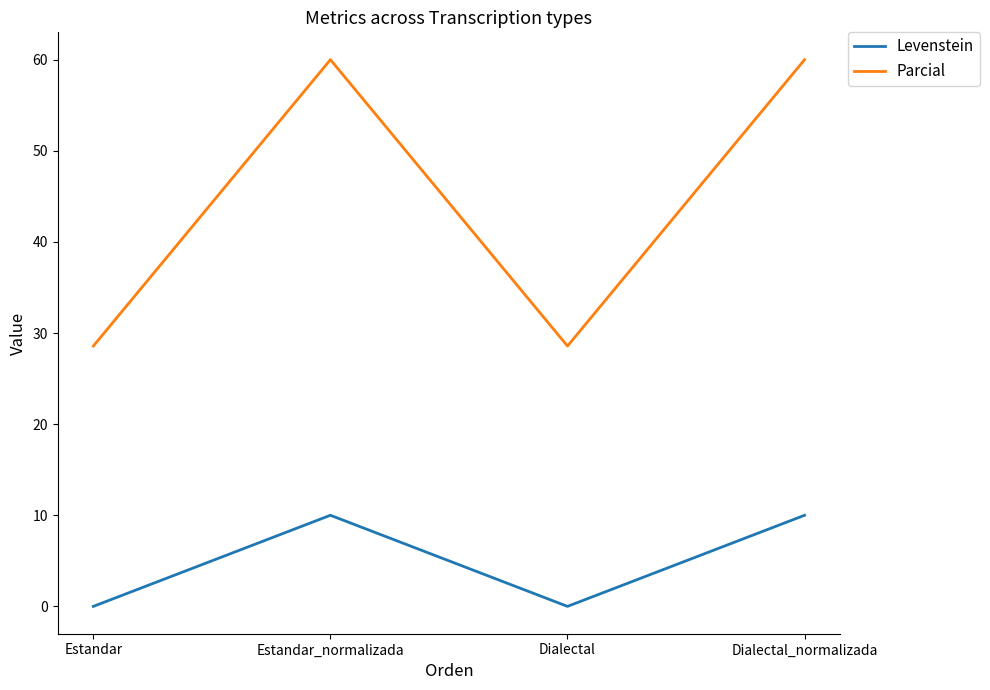

Reading left to right, extract all data points from this chart.

Levenstein: Estandar=0.0	Estandar_normalizada=10.0	Dialectal=0.0	Dialectal_normalizada=10.0
Parcial: Estandar=28.6	Estandar_normalizada=60.0	Dialectal=28.6	Dialectal_normalizada=60.0